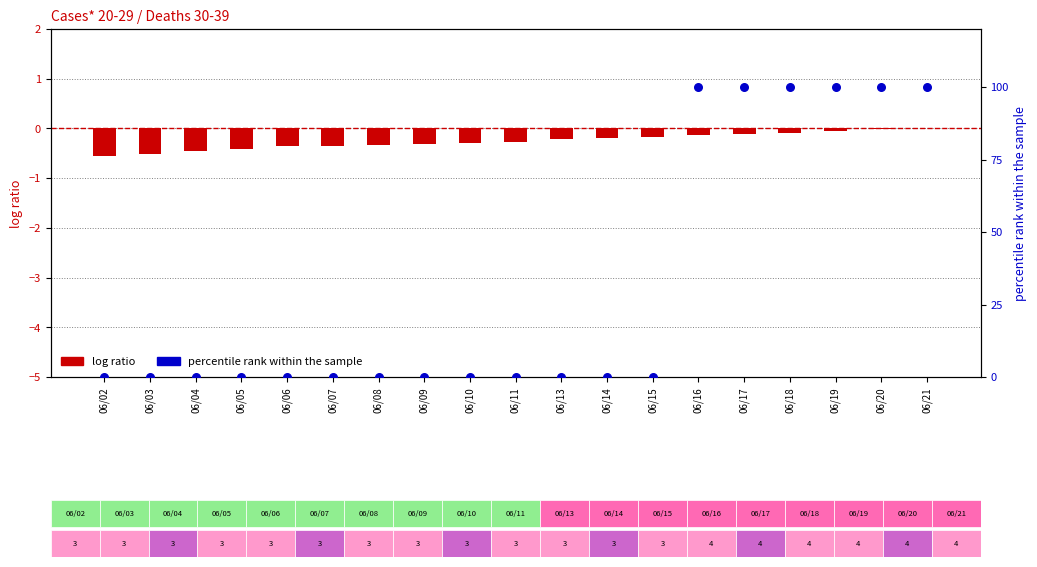

Is the value of log ratio at 06/04 greater than the value of percentile rank within the sample at 06/11?

No